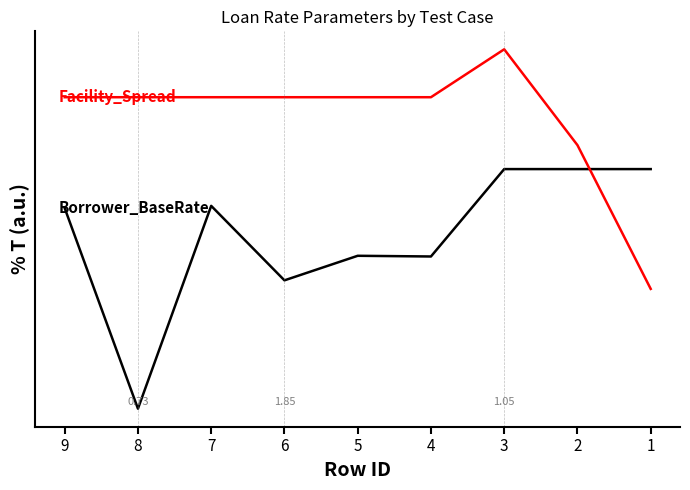

How many interior local peaks does the Facility_Spread series have?

1